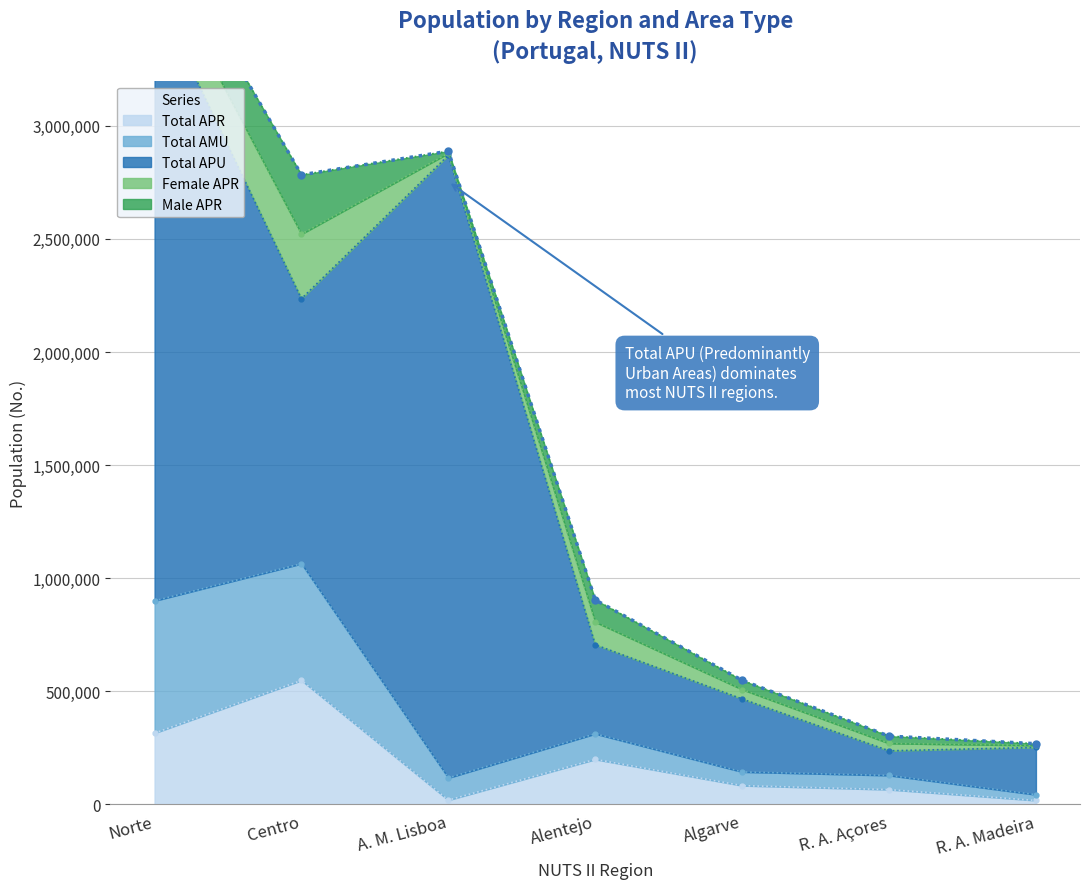

At which category is the sum across all series the highest?

Norte